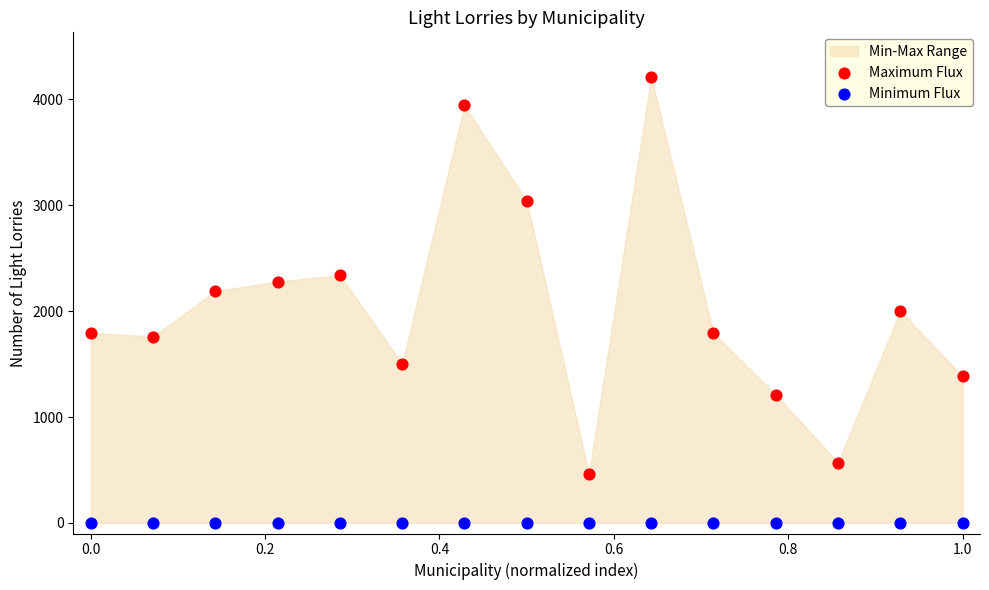

Which series contains the highest Y value?

Maximum Flux